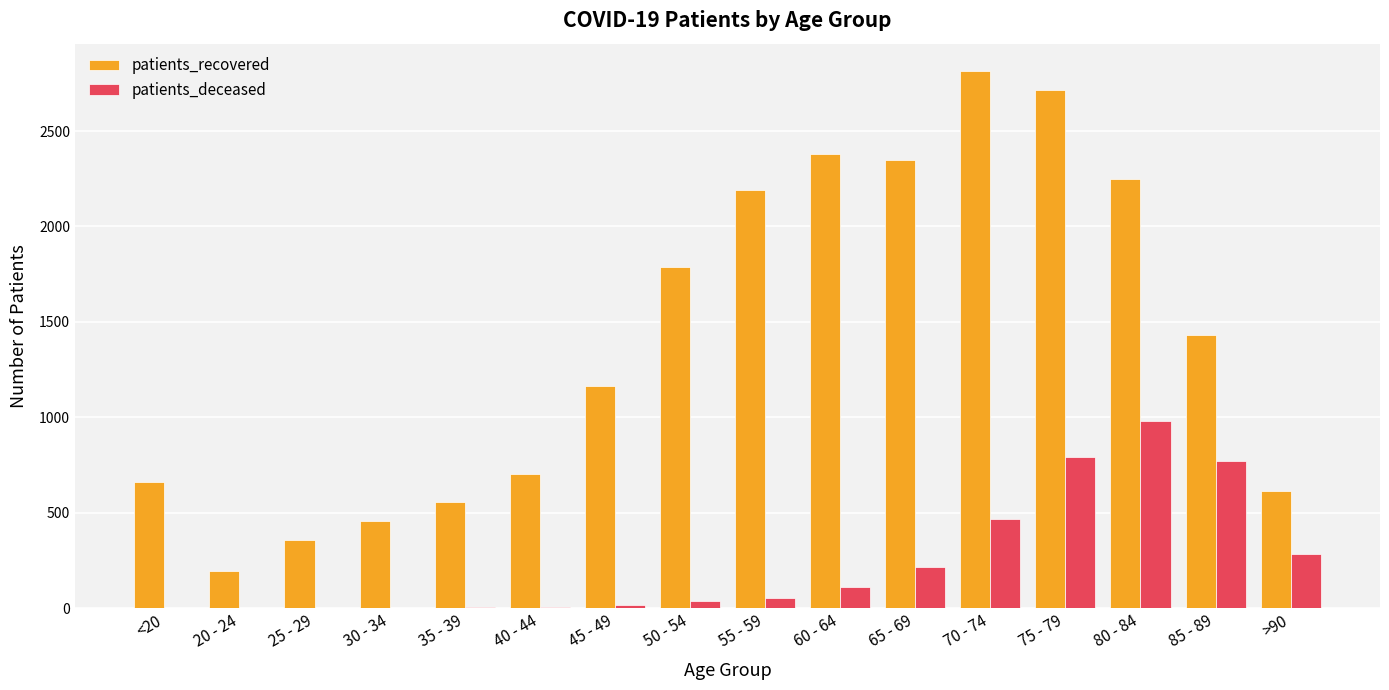

What is the total value across all series at 75 - 79?

3505